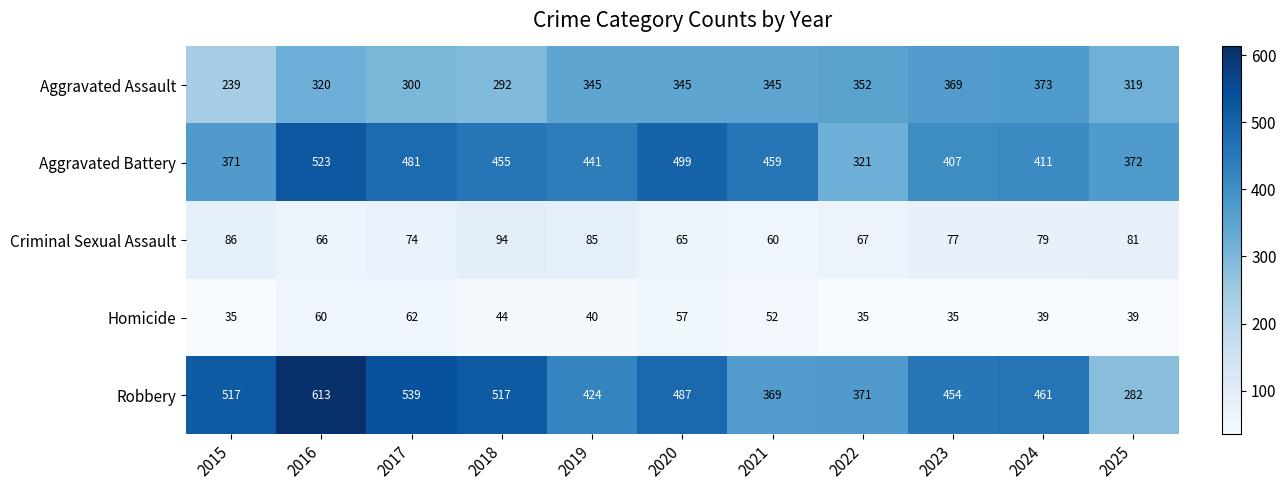

How many values in the Robbery series are below 461?

5